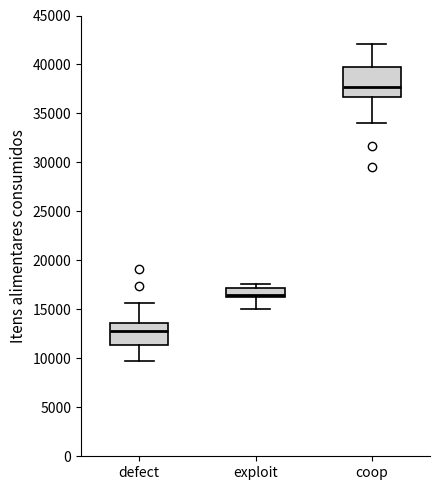

Reading left to right, read every box against the y-axis: the position of its median line, the range the box covers, and the ends of its whiskers. The values are not printed on the chart, so give them approximately, as read against the axis.

defect: median 12500, box 11500 to 13500, whiskers 9500 to 15500
exploit: median 16500, box 16000 to 17000, whiskers 15000 to 17500
coop: median 37500, box 36500 to 39500, whiskers 34000 to 42000